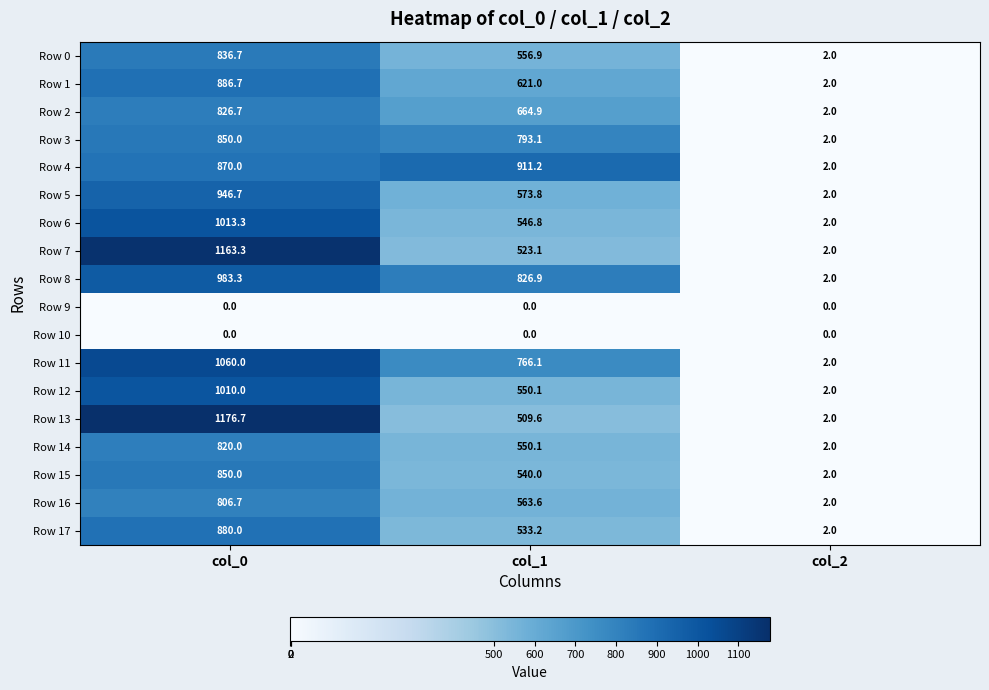

Rank the categories by Row 1 value from lowest to highest.

col_2, col_1, col_0